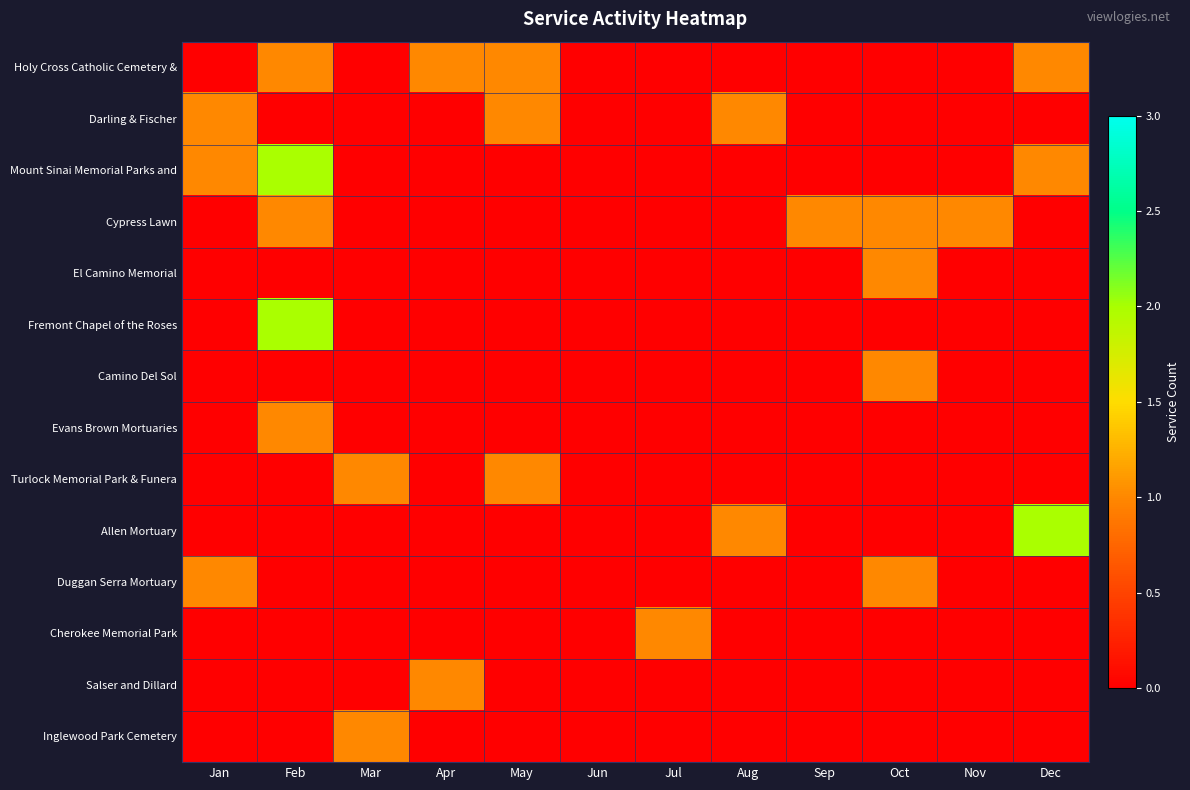

Reading left to right, list all the values displayed in this chart.

Holy Cross Catholic Cemetery &: Jan=0	Feb=1	Mar=0	Apr=1	May=1	Jun=0	Jul=0	Aug=0	Sep=0	Oct=0	Nov=0	Dec=1
Darling & Fischer: Jan=1	Feb=0	Mar=0	Apr=0	May=1	Jun=0	Jul=0	Aug=1	Sep=0	Oct=0	Nov=0	Dec=0
Mount Sinai Memorial Parks and: Jan=1	Feb=2	Mar=0	Apr=0	May=0	Jun=0	Jul=0	Aug=0	Sep=0	Oct=0	Nov=0	Dec=1
Cypress Lawn: Jan=0	Feb=1	Mar=0	Apr=0	May=0	Jun=0	Jul=0	Aug=0	Sep=1	Oct=1	Nov=1	Dec=0
El Camino Memorial: Jan=0	Feb=0	Mar=0	Apr=0	May=0	Jun=0	Jul=0	Aug=0	Sep=0	Oct=1	Nov=0	Dec=0
Fremont Chapel of the Roses: Jan=0	Feb=2	Mar=0	Apr=0	May=0	Jun=0	Jul=0	Aug=0	Sep=0	Oct=0	Nov=0	Dec=0
Camino Del Sol: Jan=0	Feb=0	Mar=0	Apr=0	May=0	Jun=0	Jul=0	Aug=0	Sep=0	Oct=1	Nov=0	Dec=0
Evans Brown Mortuaries: Jan=0	Feb=1	Mar=0	Apr=0	May=0	Jun=0	Jul=0	Aug=0	Sep=0	Oct=0	Nov=0	Dec=0
Turlock Memorial Park & Funera: Jan=0	Feb=0	Mar=1	Apr=0	May=1	Jun=0	Jul=0	Aug=0	Sep=0	Oct=0	Nov=0	Dec=0
Allen Mortuary: Jan=0	Feb=0	Mar=0	Apr=0	May=0	Jun=0	Jul=0	Aug=1	Sep=0	Oct=0	Nov=0	Dec=2
Duggan Serra Mortuary: Jan=1	Feb=0	Mar=0	Apr=0	May=0	Jun=0	Jul=0	Aug=0	Sep=0	Oct=1	Nov=0	Dec=0
Cherokee Memorial Park: Jan=0	Feb=0	Mar=0	Apr=0	May=0	Jun=0	Jul=1	Aug=0	Sep=0	Oct=0	Nov=0	Dec=0
Salser and Dillard: Jan=0	Feb=0	Mar=0	Apr=1	May=0	Jun=0	Jul=0	Aug=0	Sep=0	Oct=0	Nov=0	Dec=0
Inglewood Park Cemetery: Jan=0	Feb=0	Mar=1	Apr=0	May=0	Jun=0	Jul=0	Aug=0	Sep=0	Oct=0	Nov=0	Dec=0